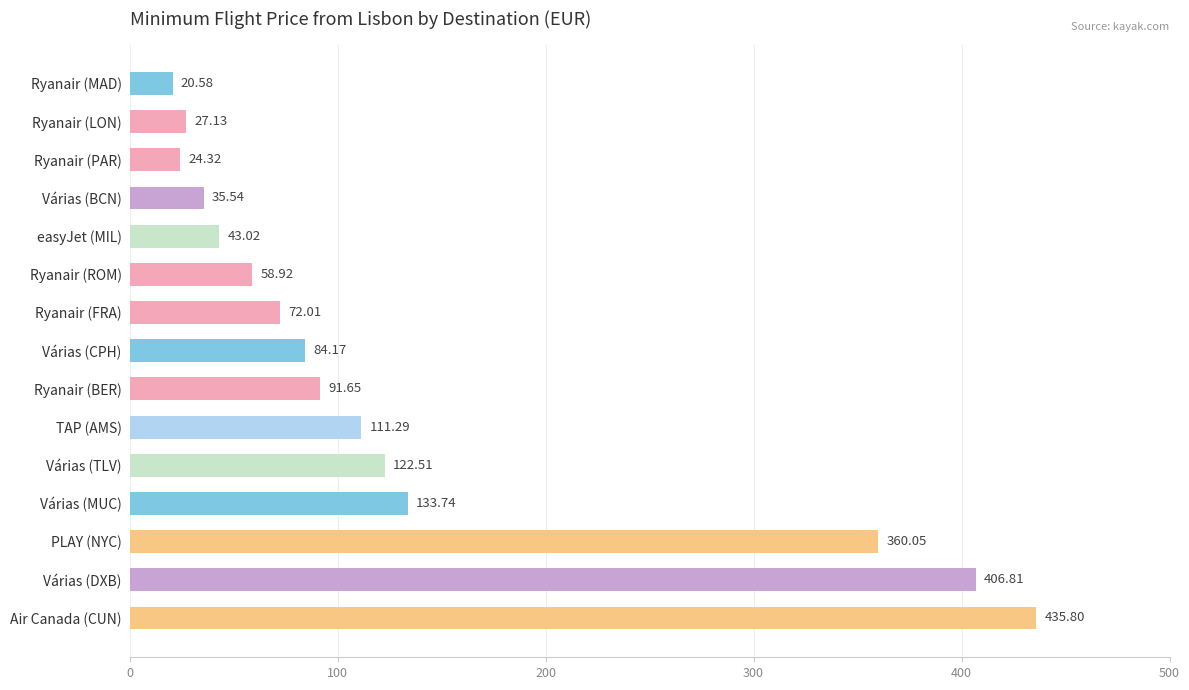

What is the difference between the second highest and second lowest values?

382.5